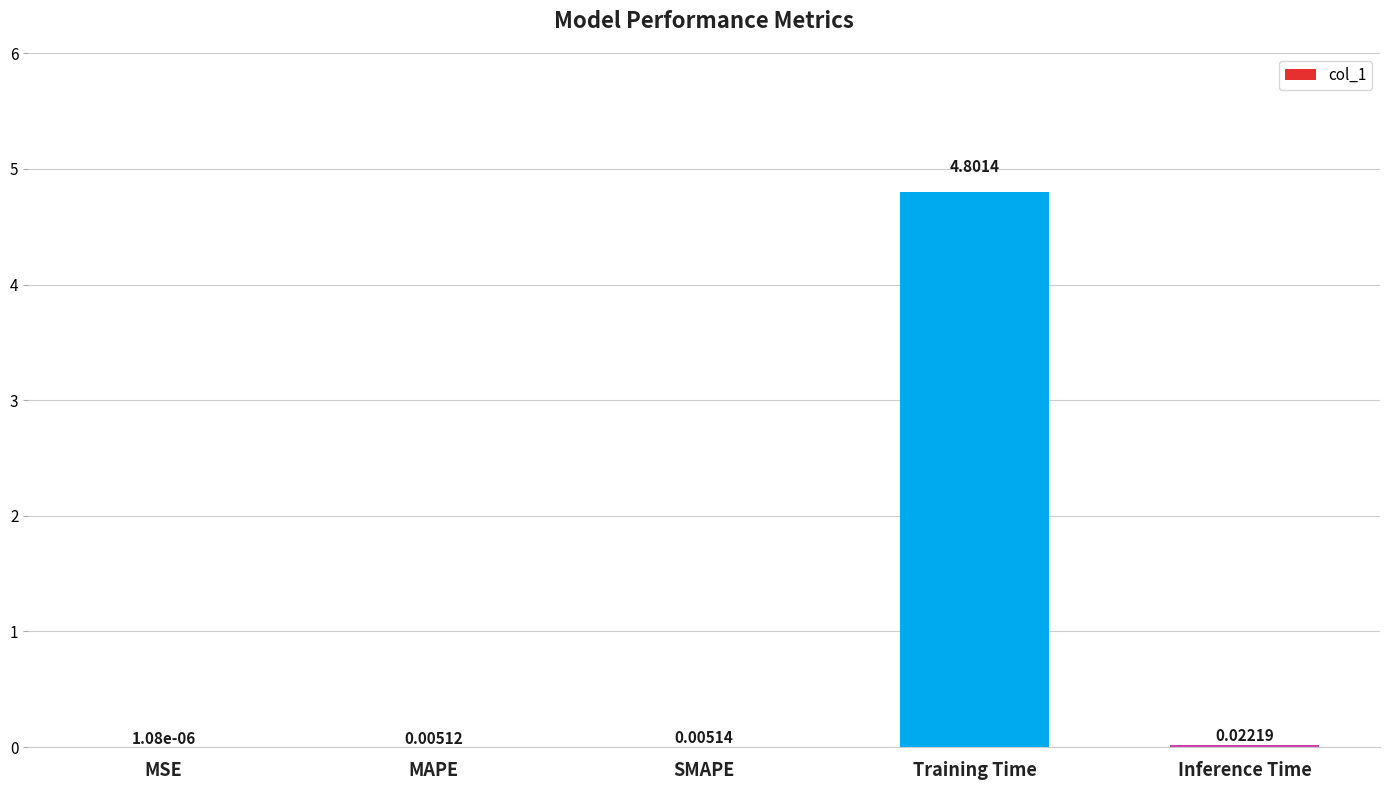

What is the change in value from Training Time to Inference Time?

-4.8